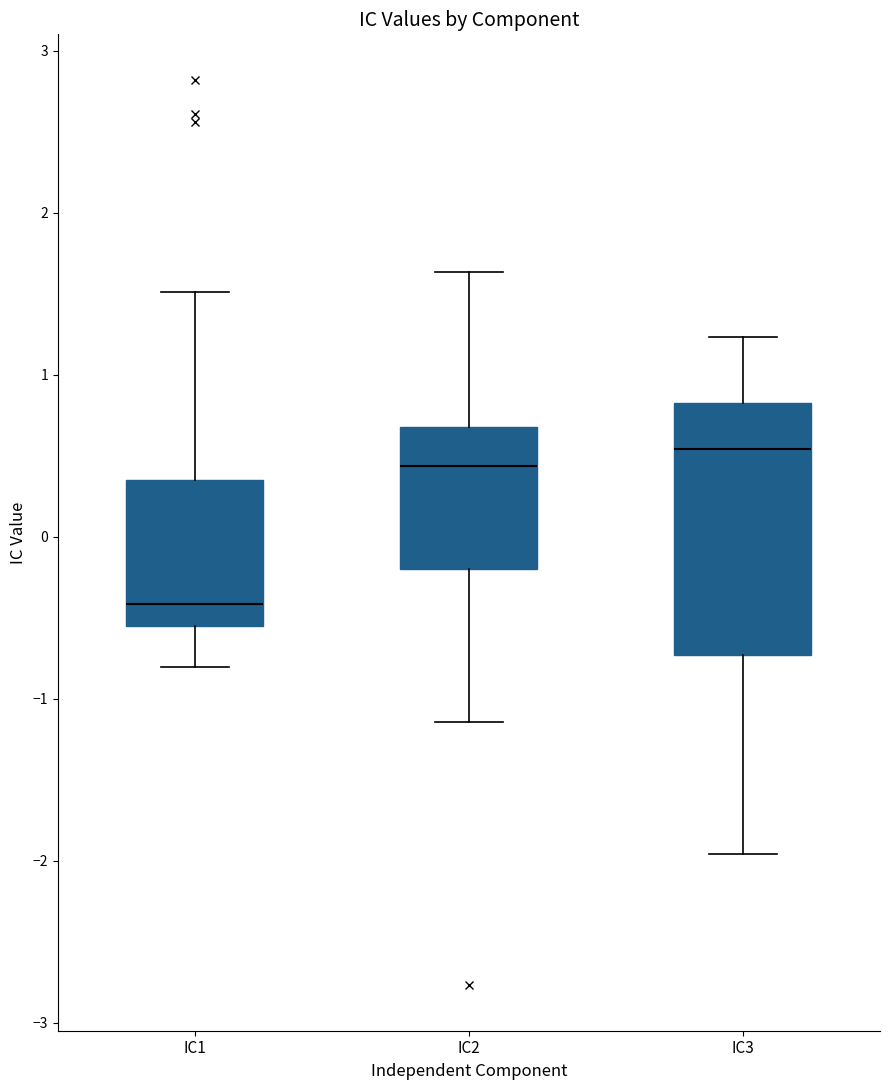

Reading left to right, read every box against the y-axis: the position of its median line, the range the box covers, and the ends of its whiskers. The values are not printed on the chart, so give them approximately, as read against the axis.

IC1: median -0.4, box -0.5 to 0.3, whiskers -0.8 to 1.5
IC2: median 0.4, box -0.2 to 0.7, whiskers -1.1 to 1.6
IC3: median 0.5, box -0.7 to 0.8, whiskers -2.0 to 1.2